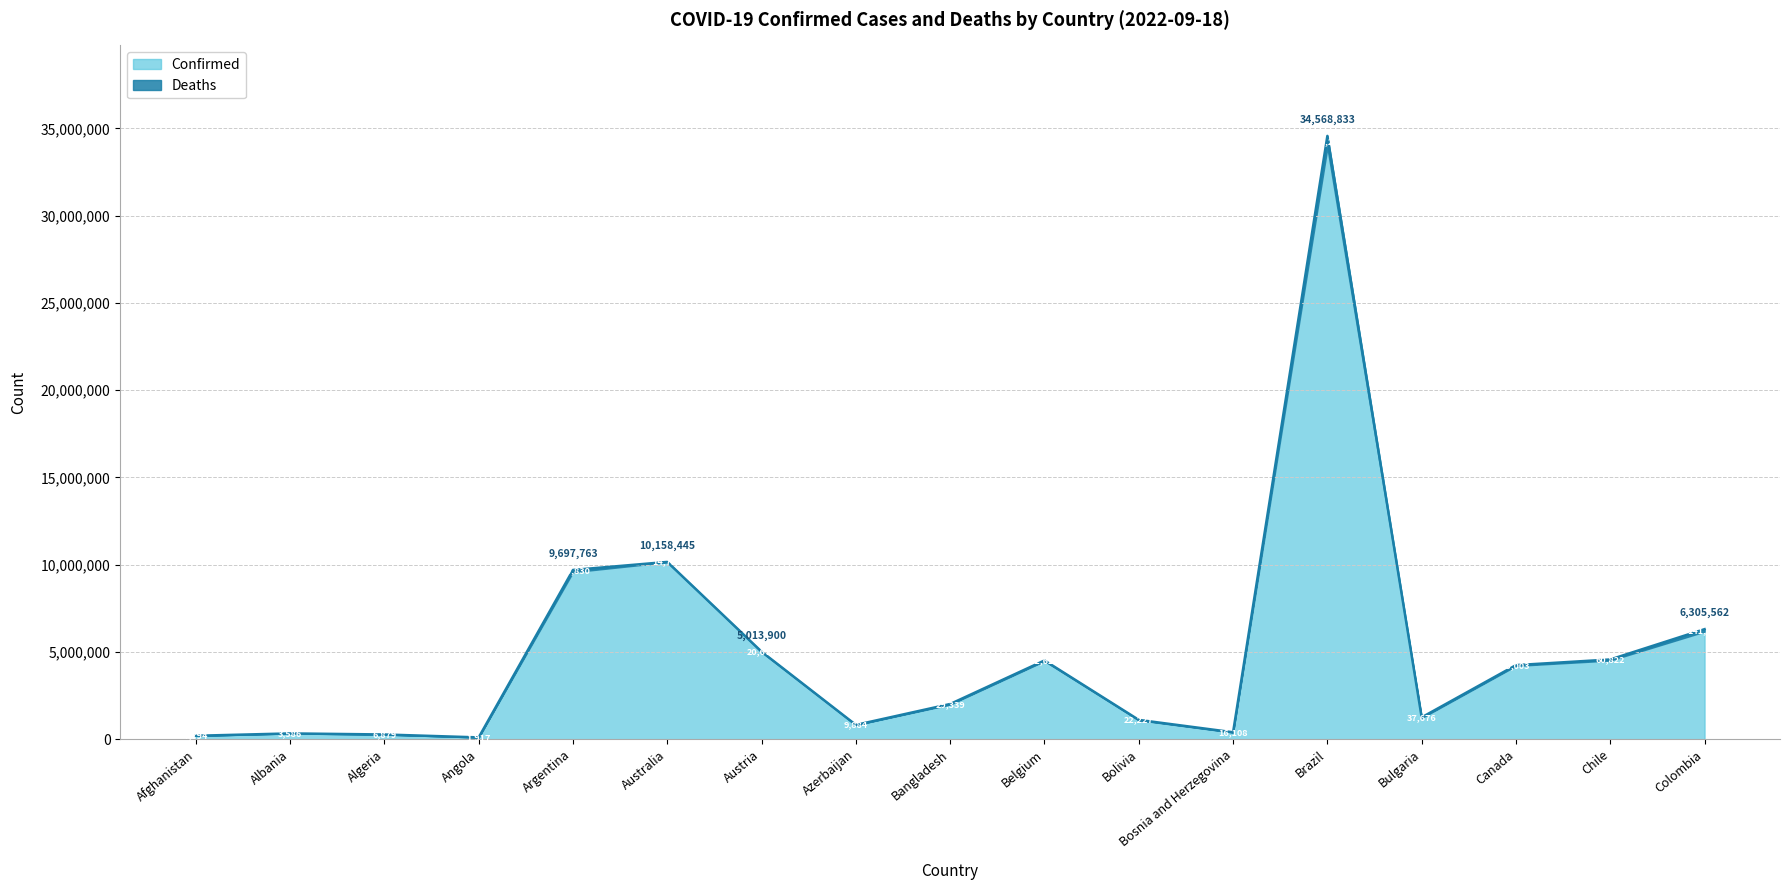

How many interior local peaks (higher than both neighbors) does the data have?

4